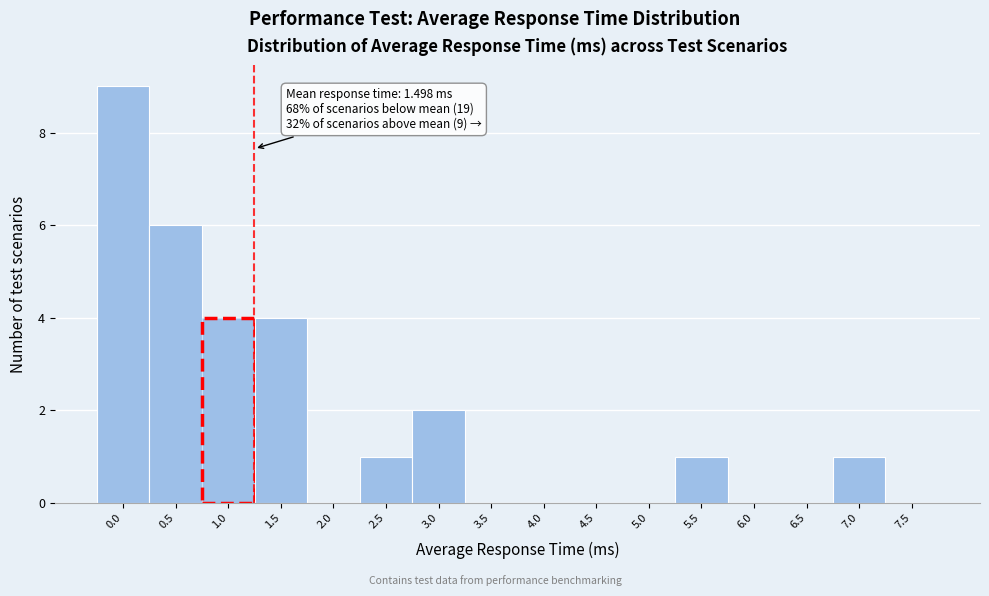

What is the change in value from 0.5 to 4.5?

-6